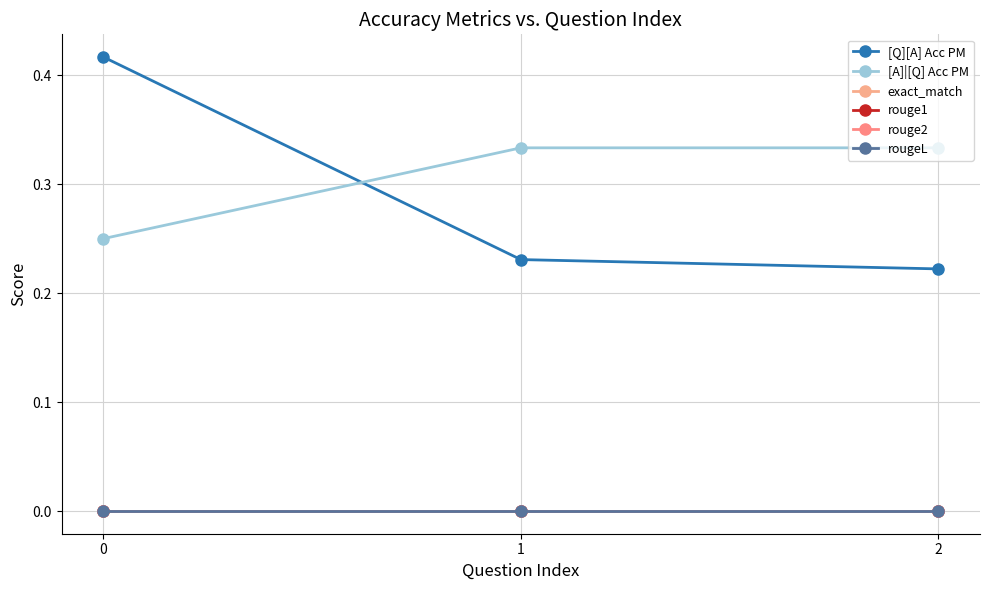

What is the value of the [A]|[Q] Acc PM point at the 1st from the left?

0.2